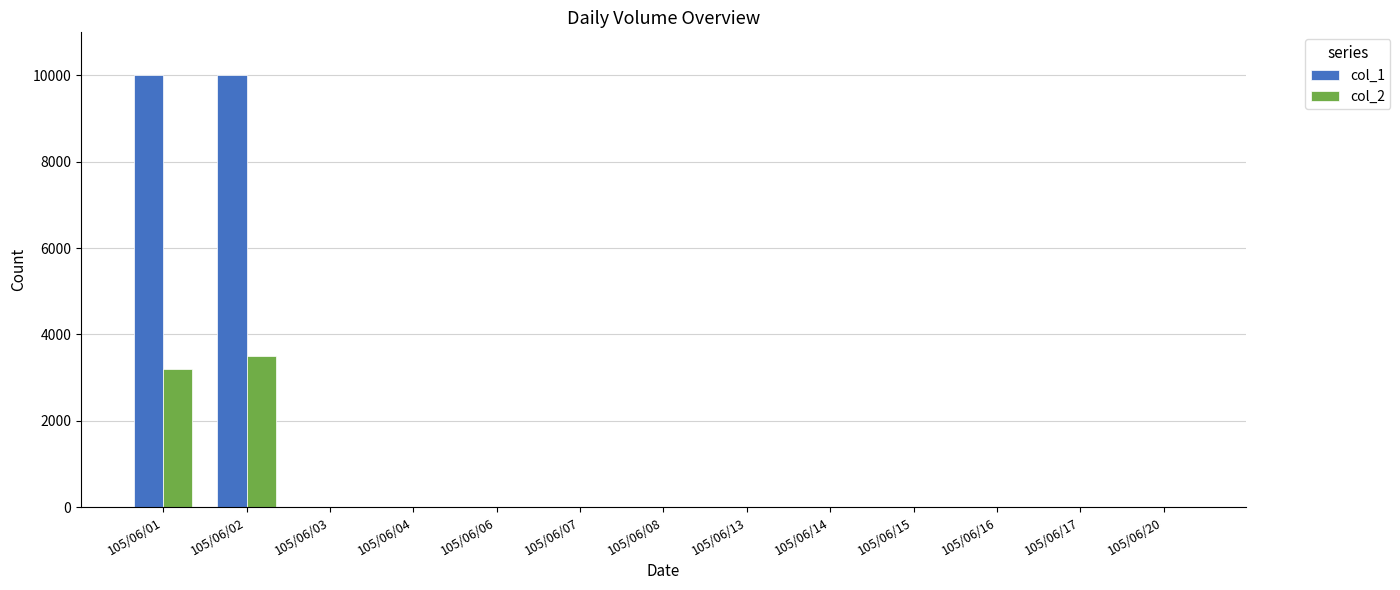

The value of col_1 at 105/06/14 is 0. True or false?

True